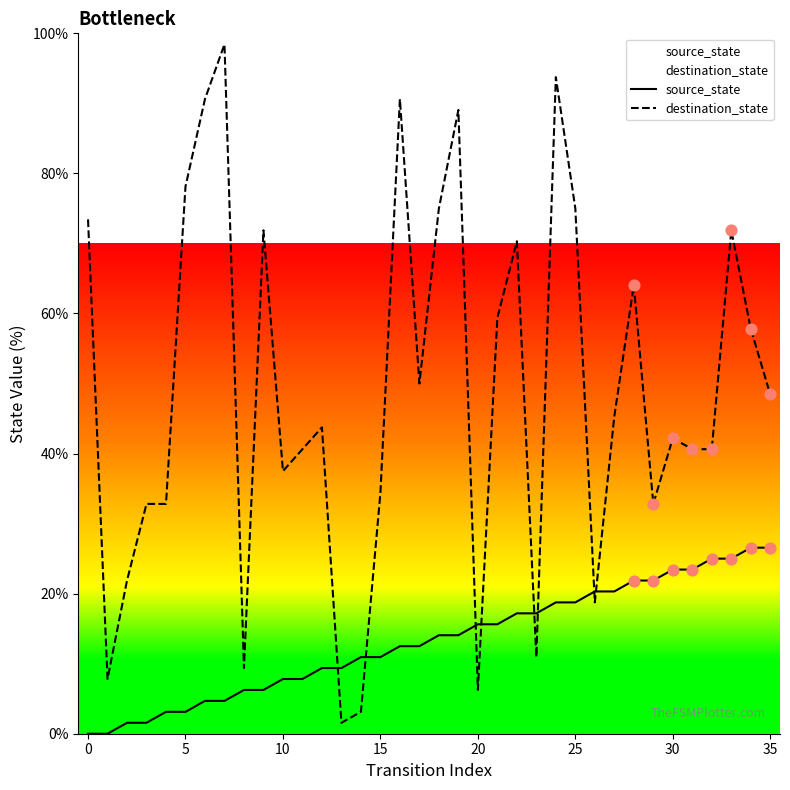

Which series reaches the maximum Y coordinate?

destination_state